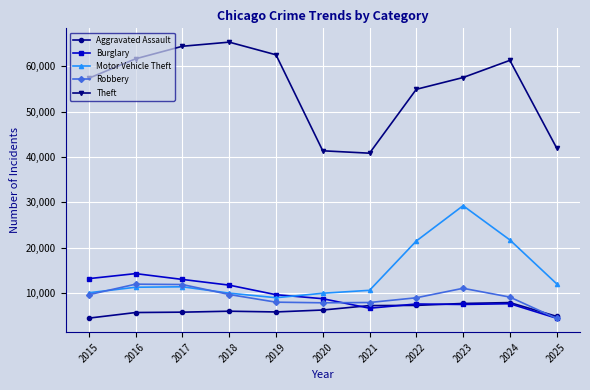

What is the sum of the Robbery values at 2020 and 2024?

16970